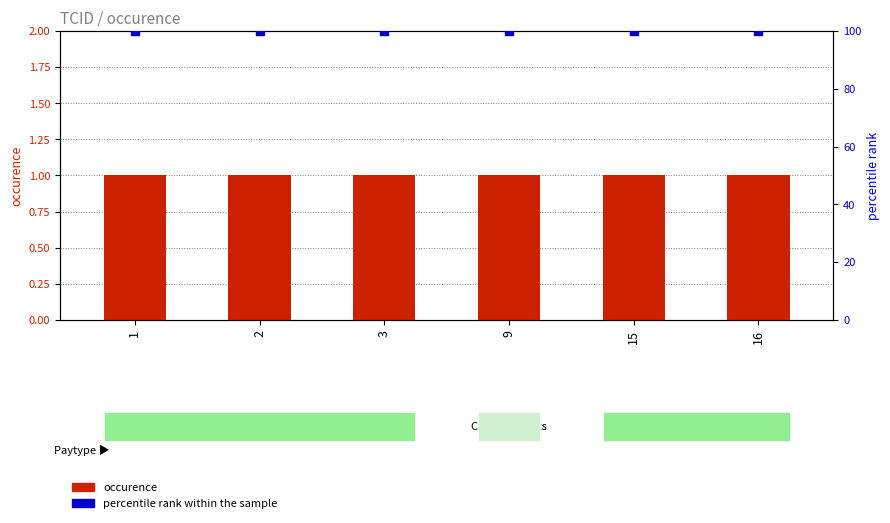

Is the value of occurence at 1 greater than the value of percentile rank within the sample at 15?

No